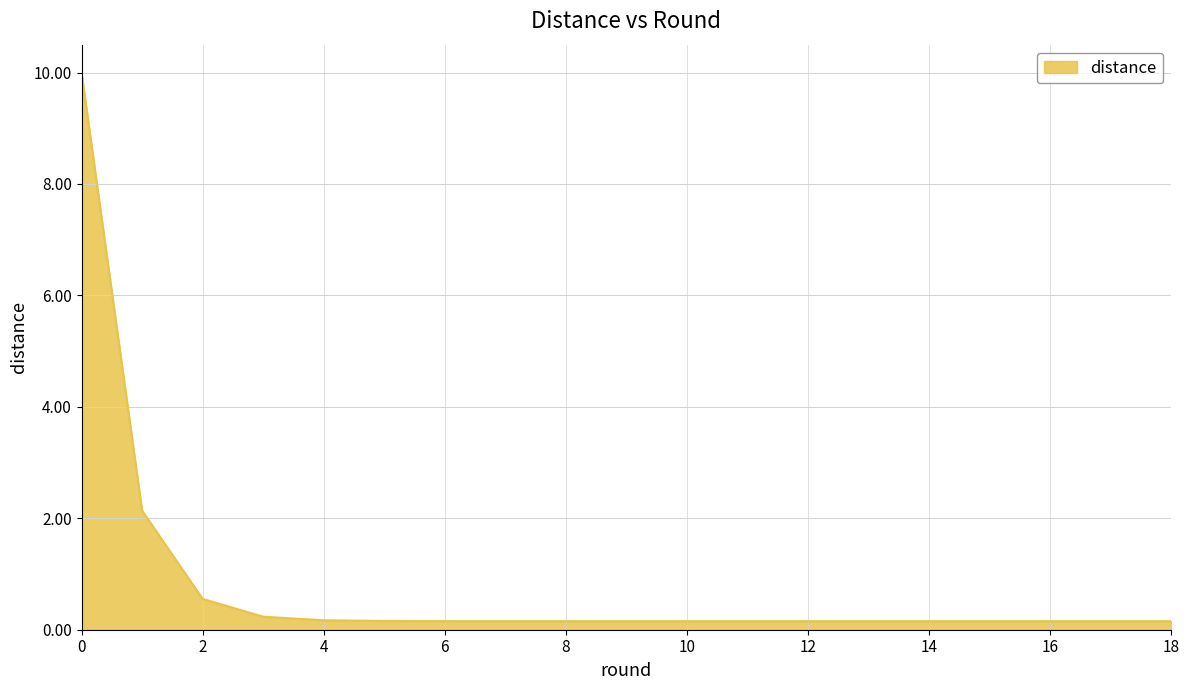

What is the maximum value shown in the chart?

10.0